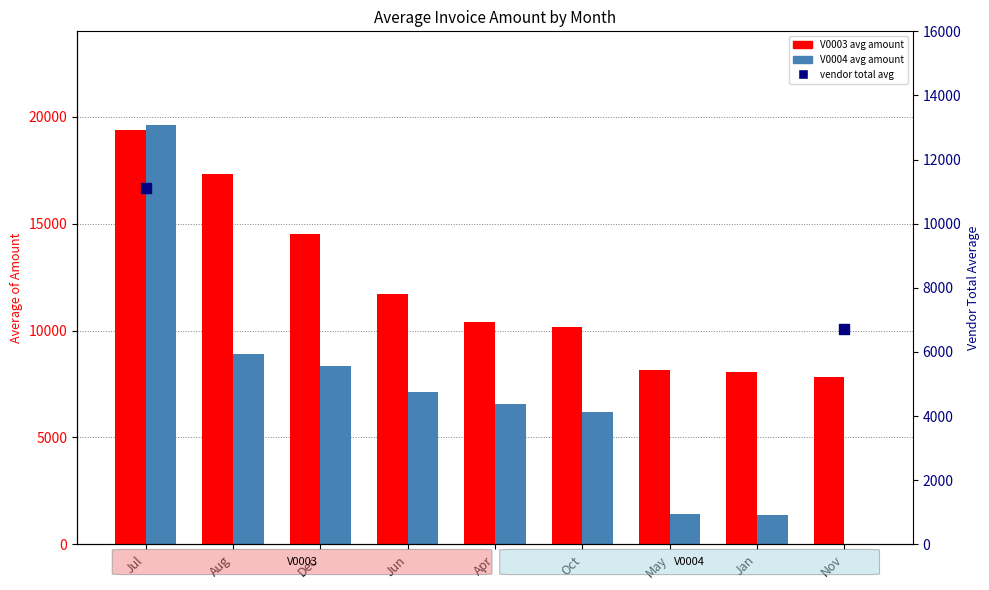

At how many categories does at least one series exceed 19488?

1